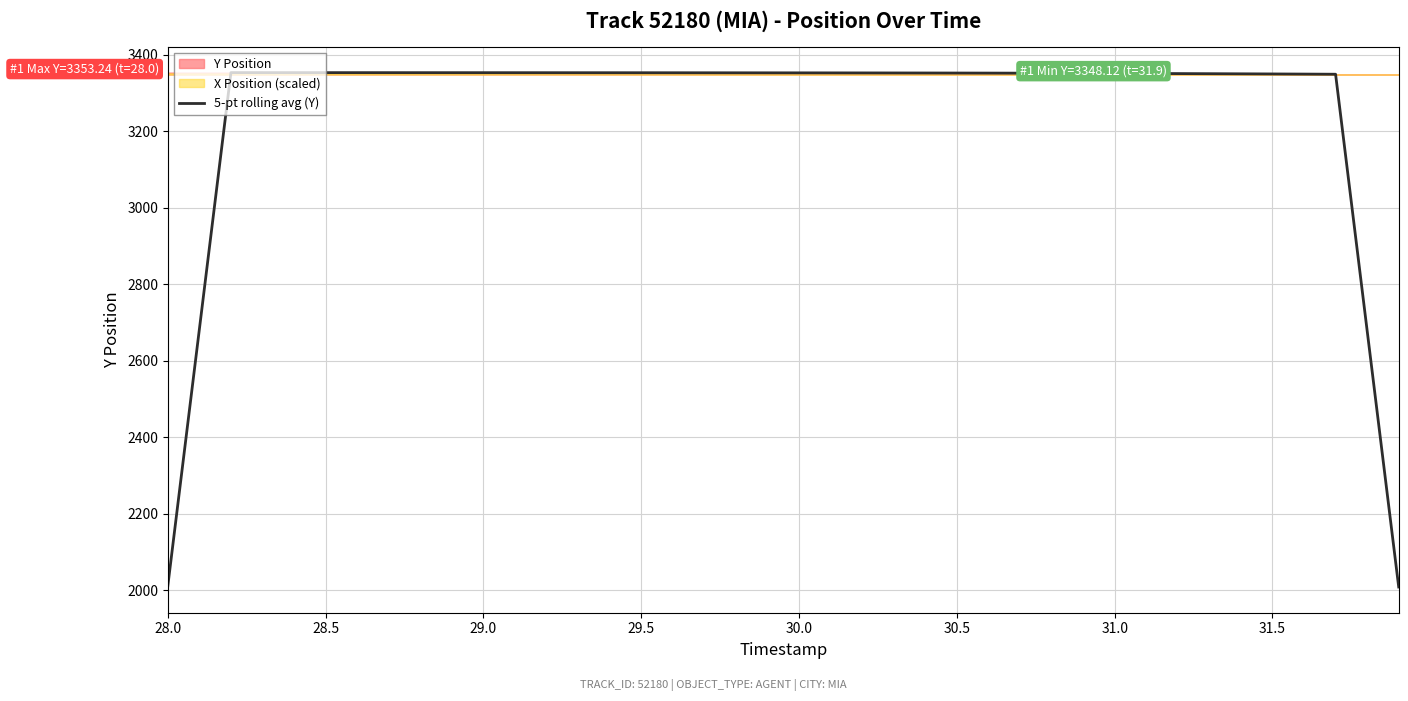

How many values are below 3352?

16